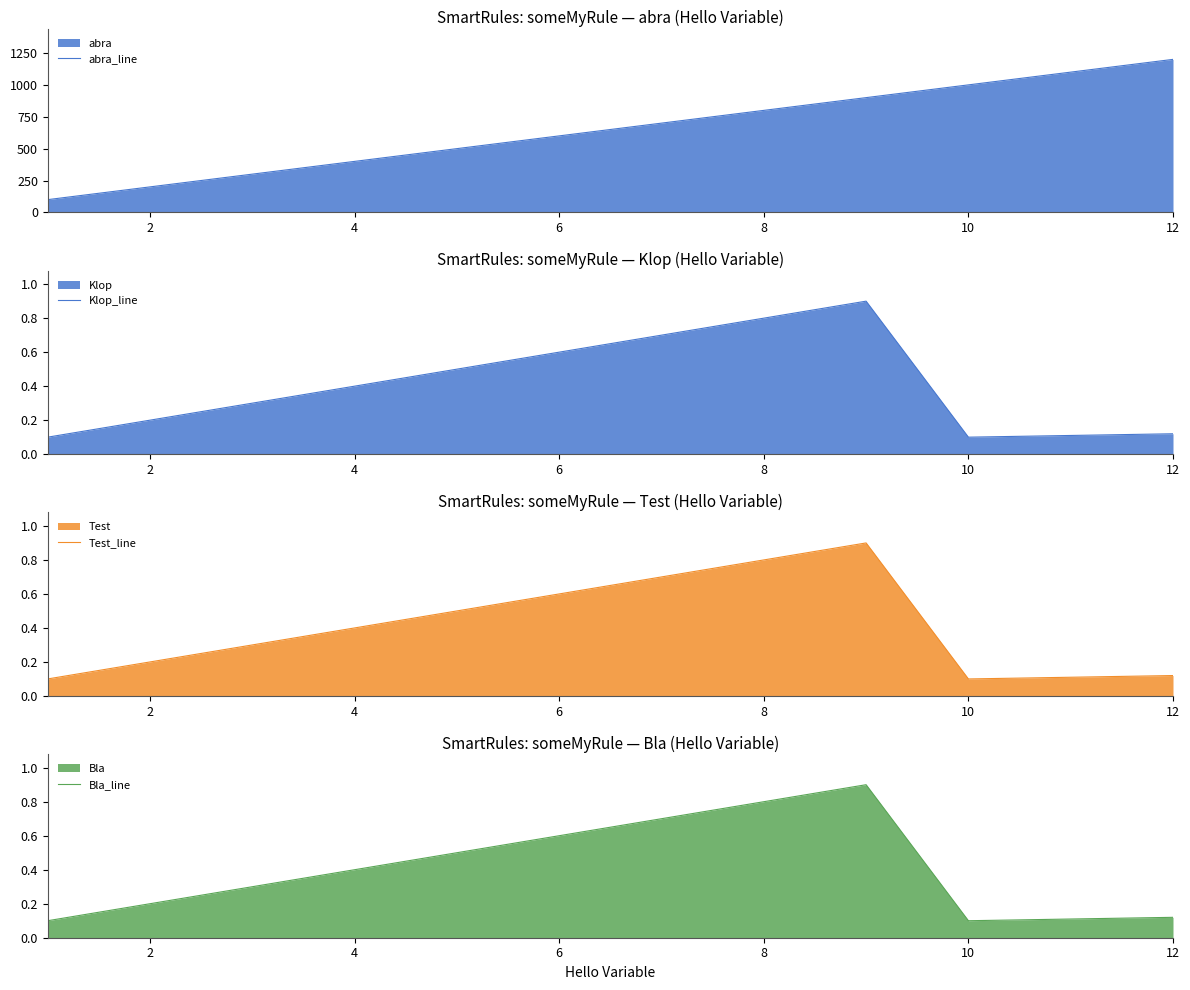

What is the maximum value for abra_line?

1200